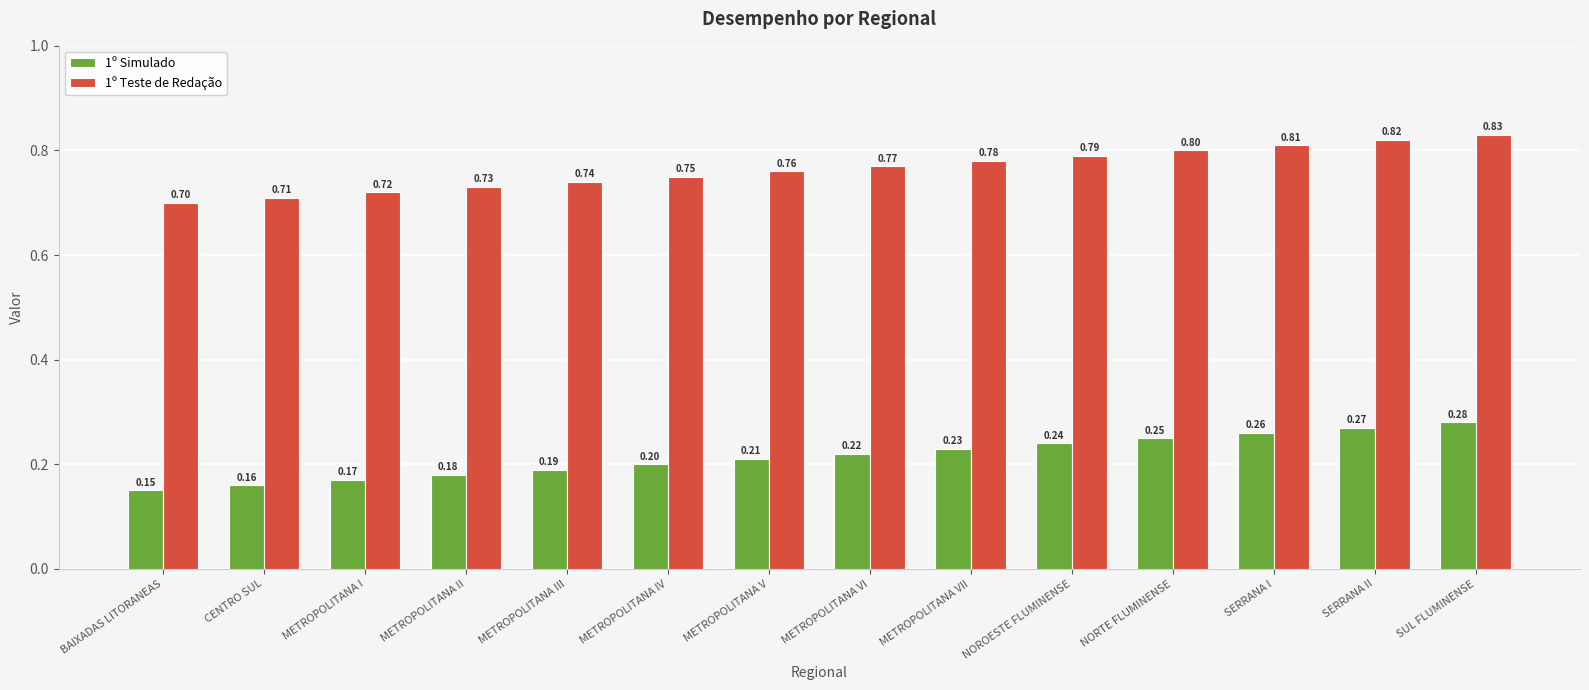

Rank the series by their average value, from highest to lowest.

1º Teste de Redação, 1º Simulado